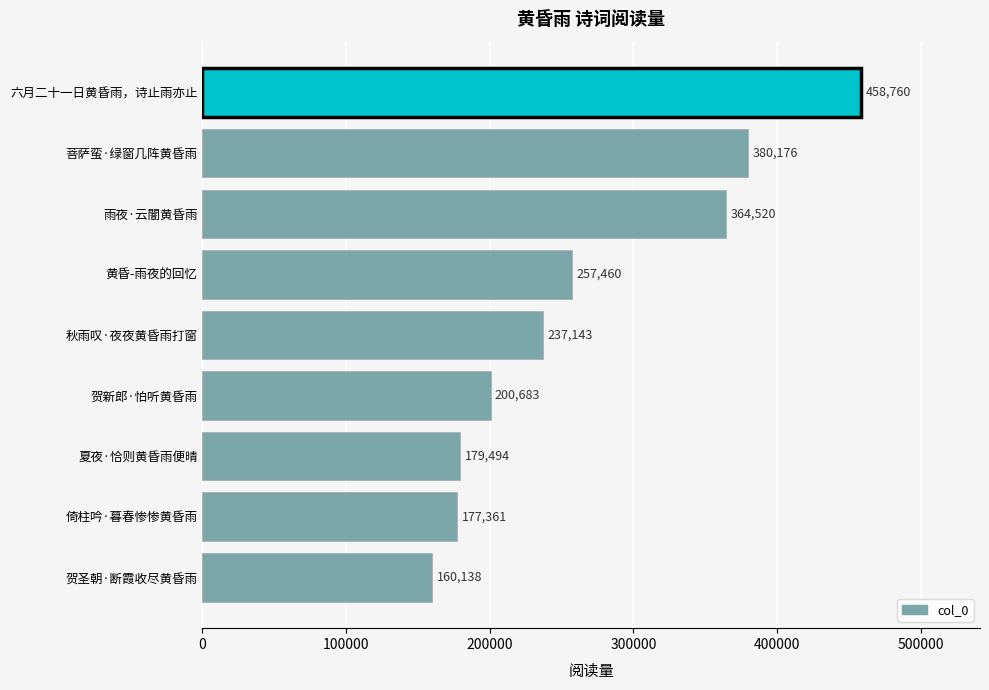

Reading bottom to top, what are all the values shown in this chart?

160138	177361	179494	200683	237143	257460	364520	380176	458760